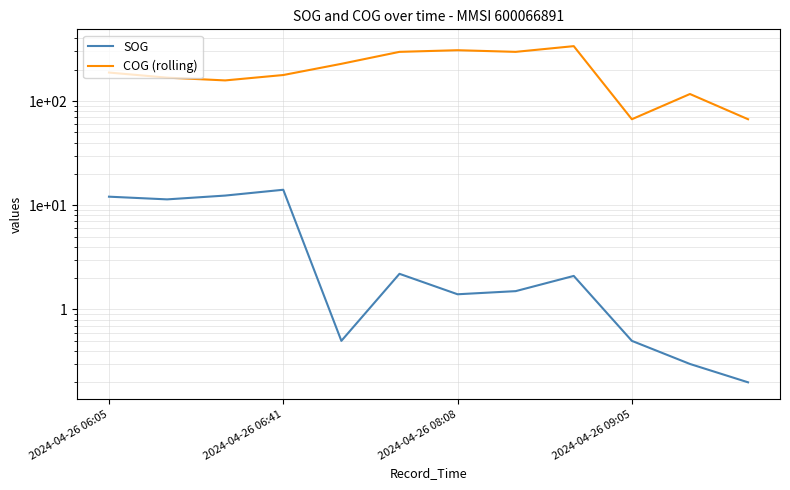

Is this an area chart (filled region under the line)?

No